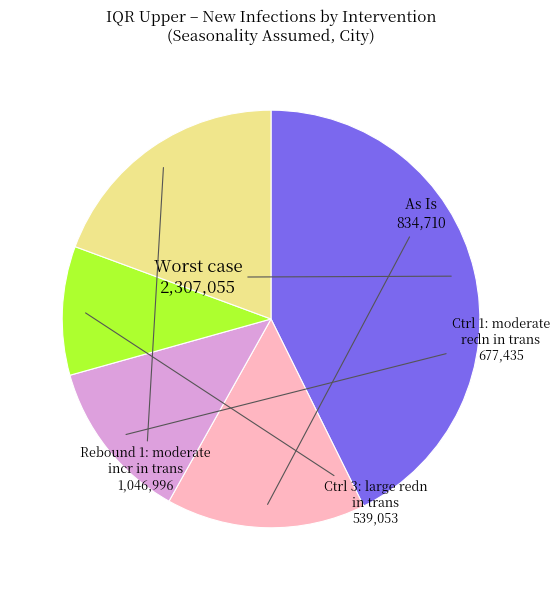

Is there any slice that represents more than half of the pie?

No